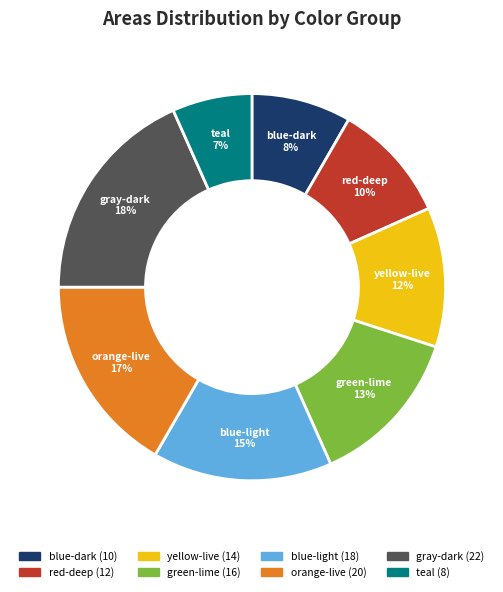

True or false: blue-light accounts for 25% of the total.

False